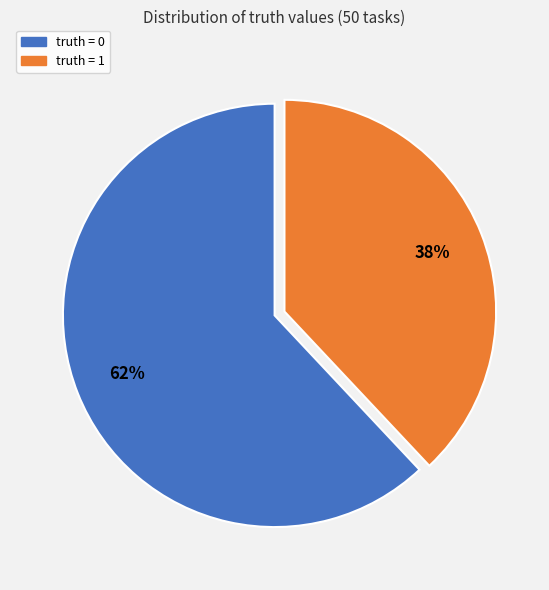

Count the number of slices in the pie.

2